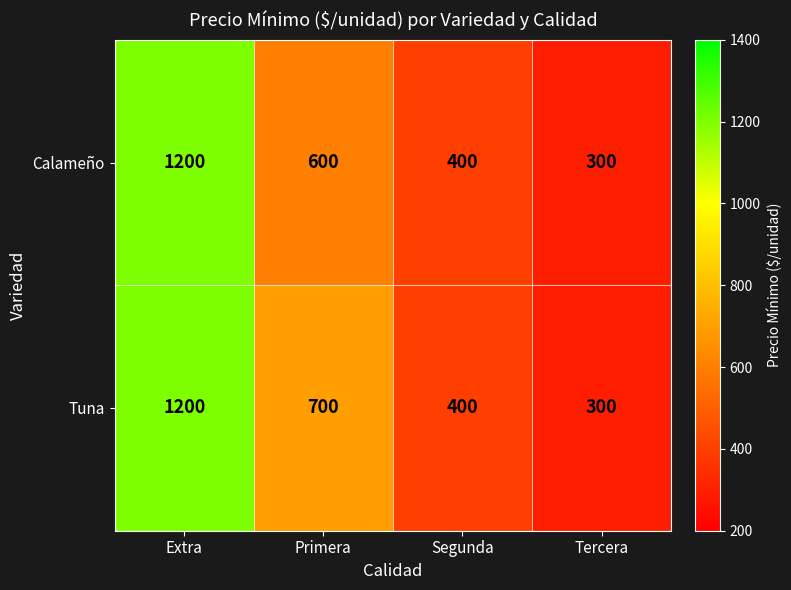

At which label is Tuna closest to 750?

Primera